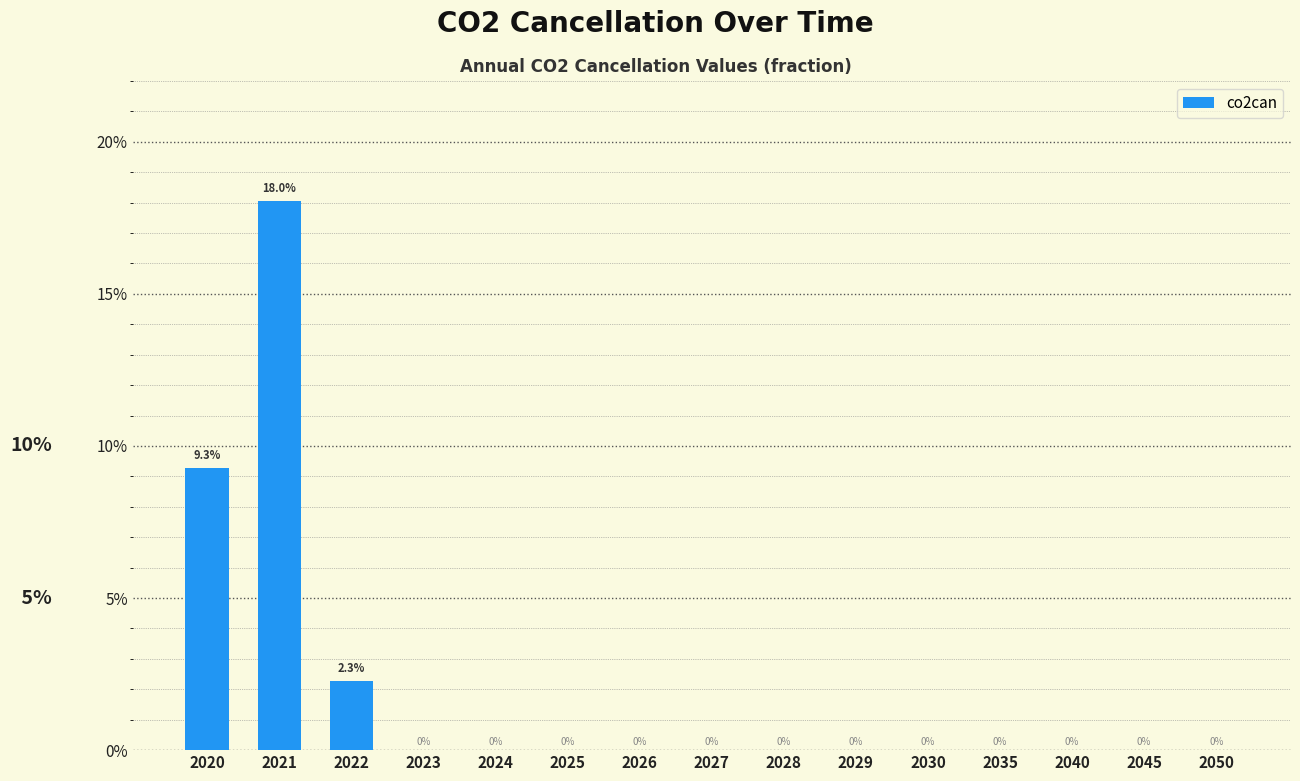

Are the bars horizontal?

No